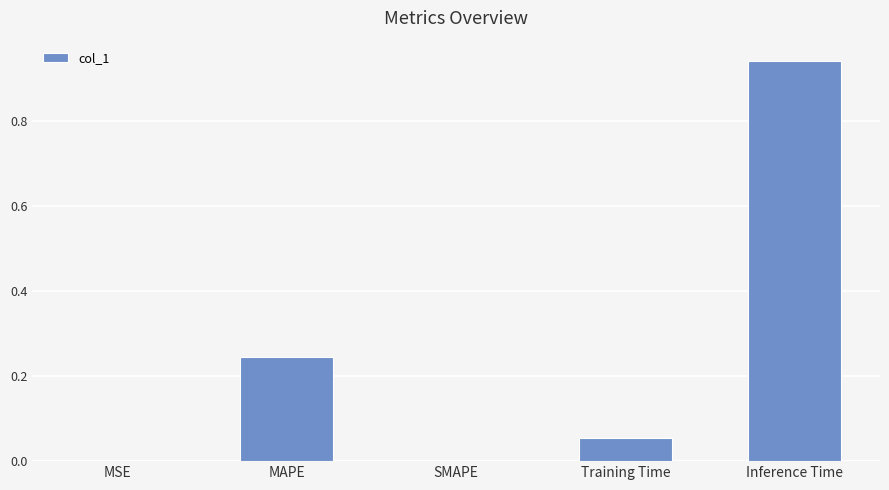

Is it true that the value at SMAPE is 0.0?

True